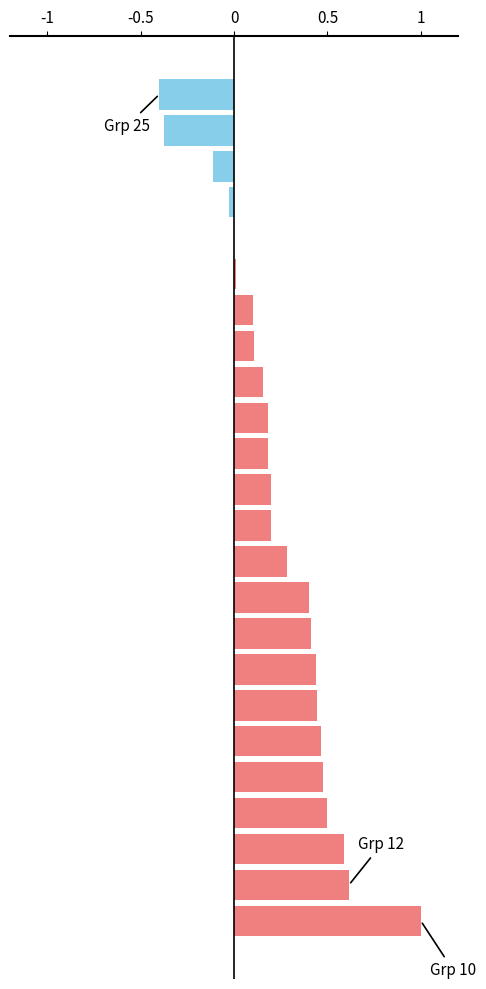

The value of f1 at 19 is 0.7. True or false?

False